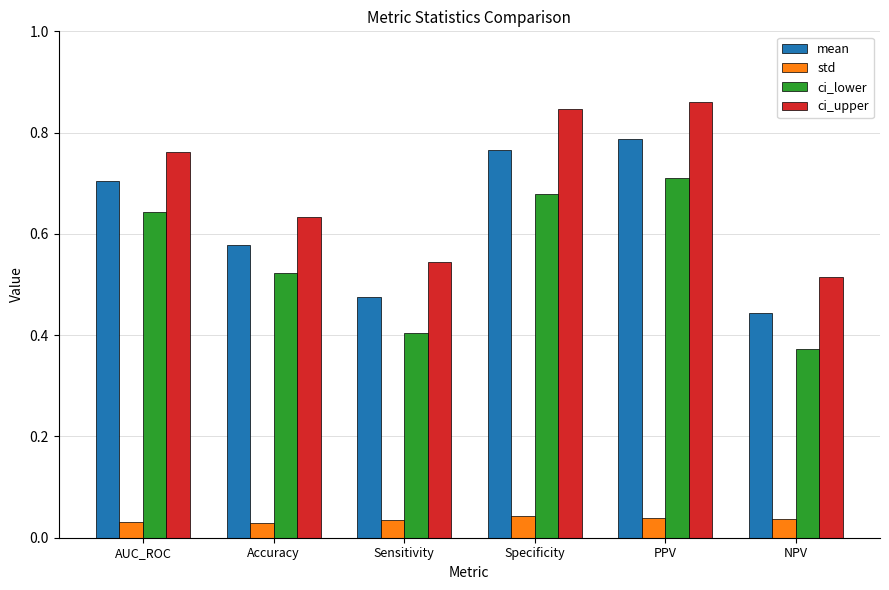

How many bars are there in each group?

4